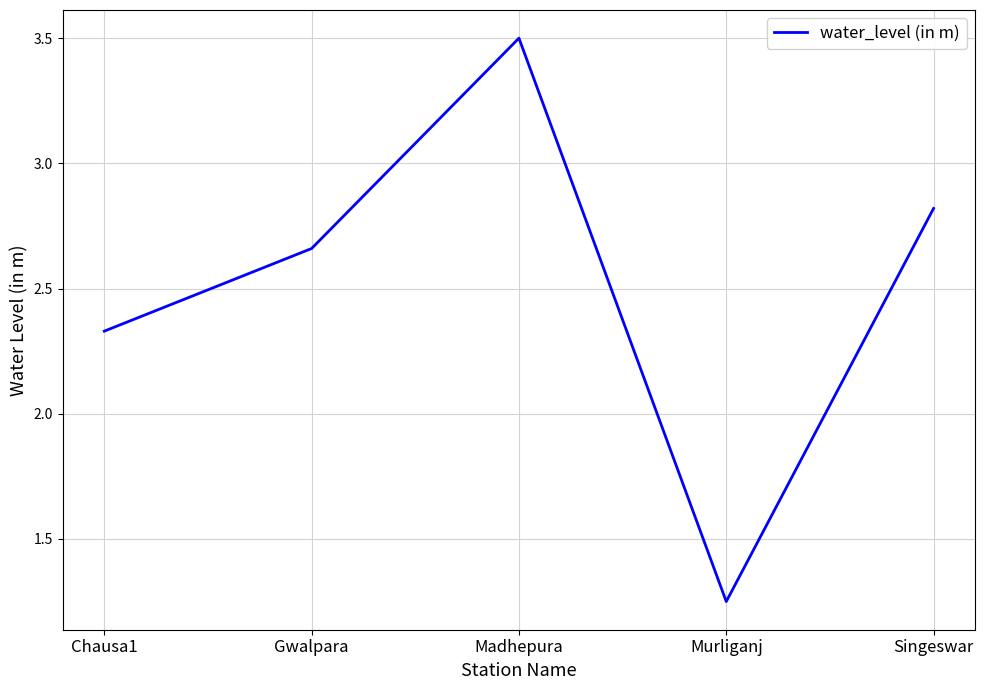

What is the average value?

2.5